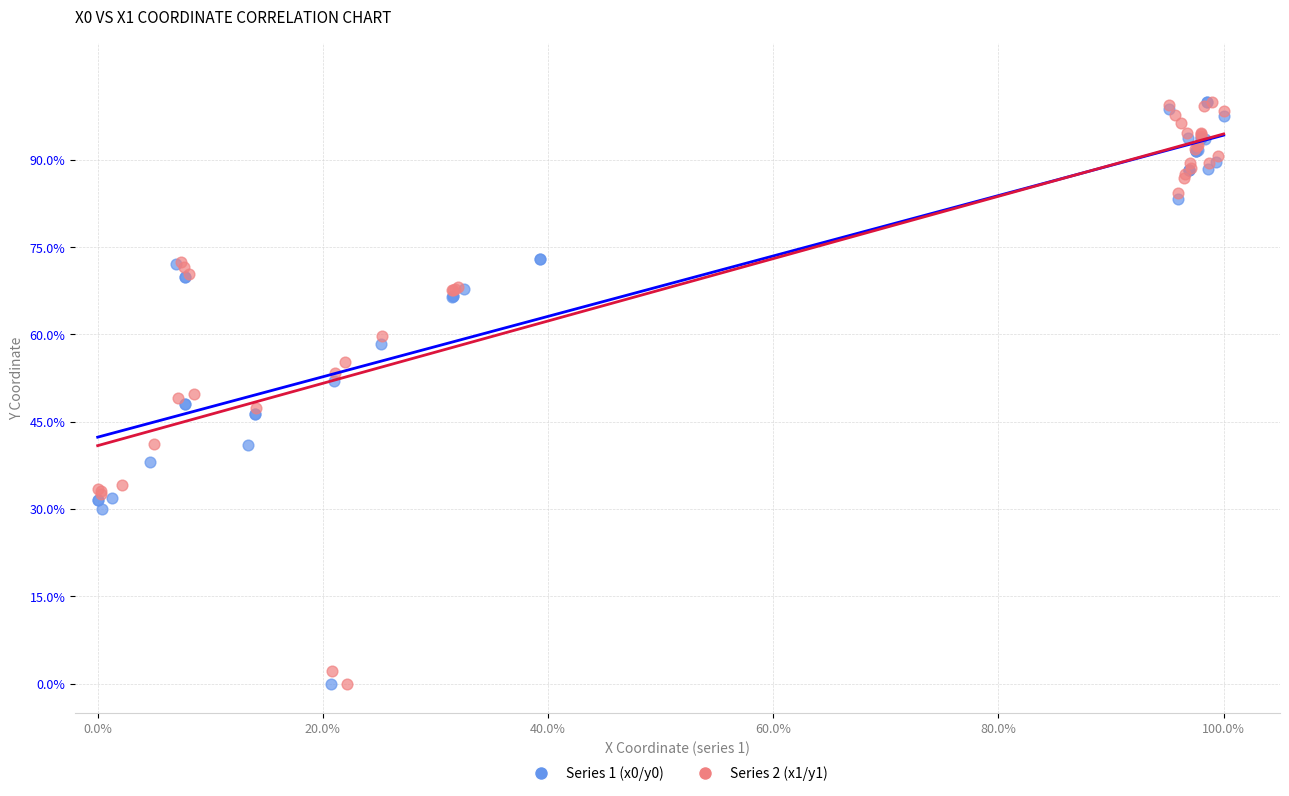

What are all the series names shown in the legend?

Series 1 (x0/y0), Series 2 (x1/y1)